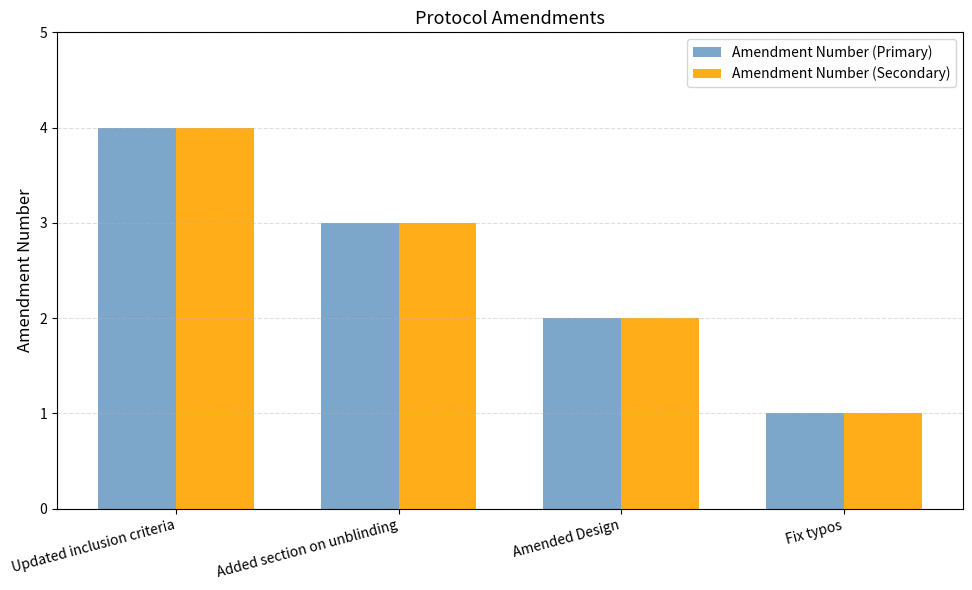

What position from the left is Updated inclusion criteria?

1